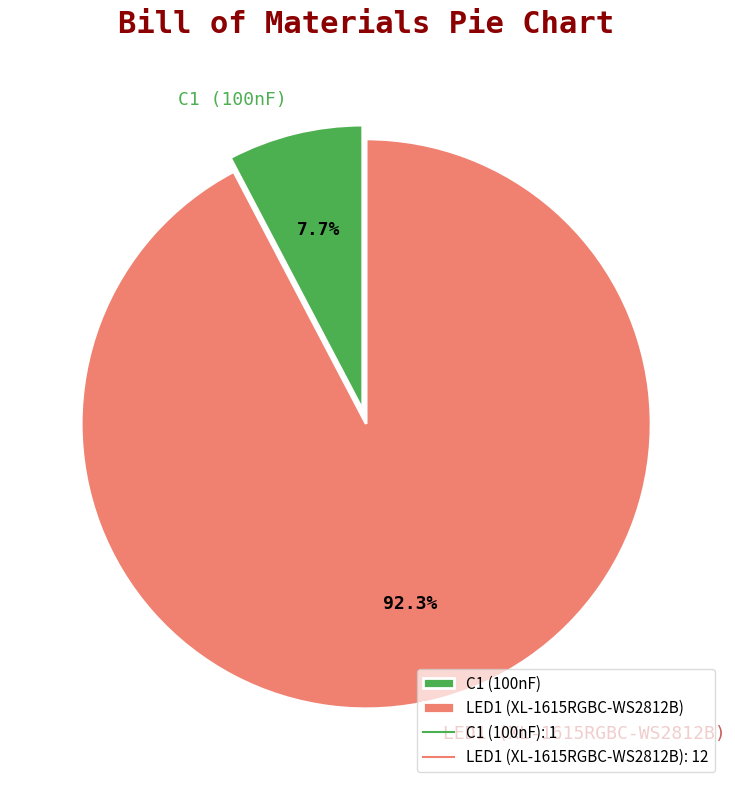

To the nearest percent, what percentage of the pie is C1 (100nF)?

8%